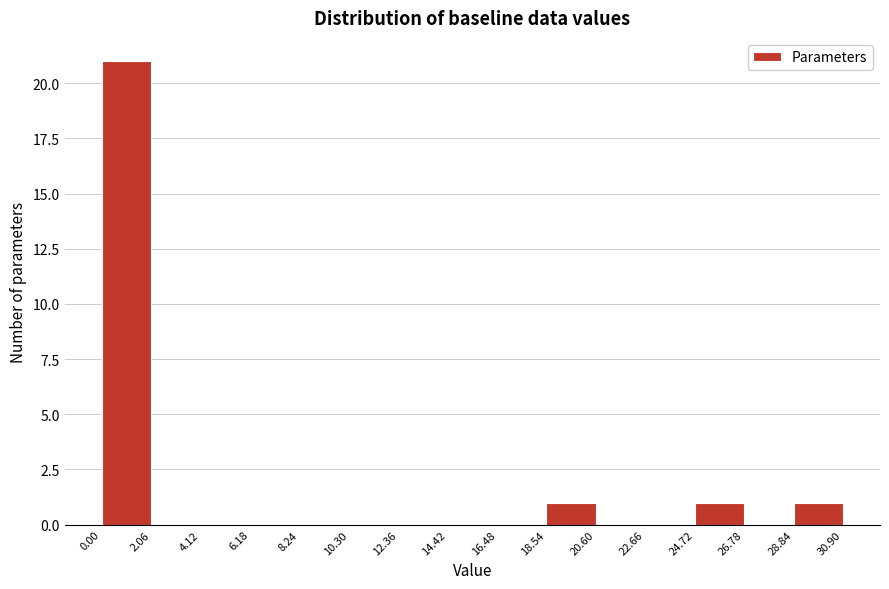

Which range on the x-axis has the tallest bar?

0.00 to 2.06